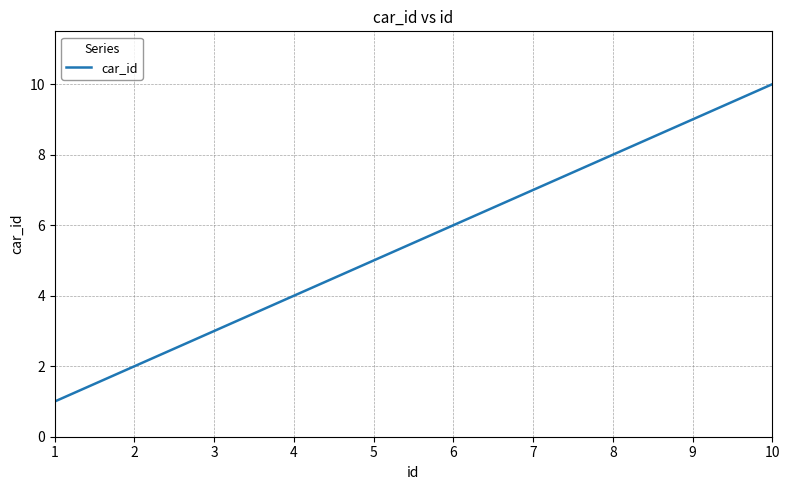

True or false: the data shows 2 at 2.

True